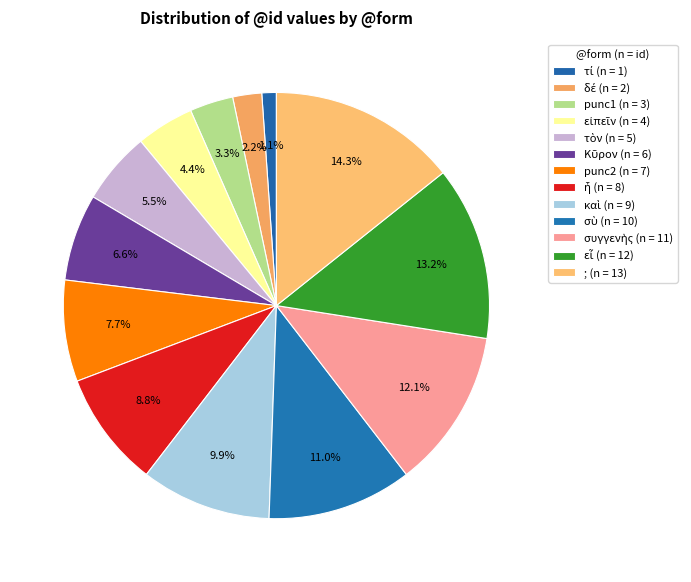

Rank the categories by value from lowest to highest.

τί, δέ, punc1, εἰπεῖν, τὸν, Κῦρον, punc1_2, ἦ, καὶ, σὺ, συγγενὴς, εἶ, ;